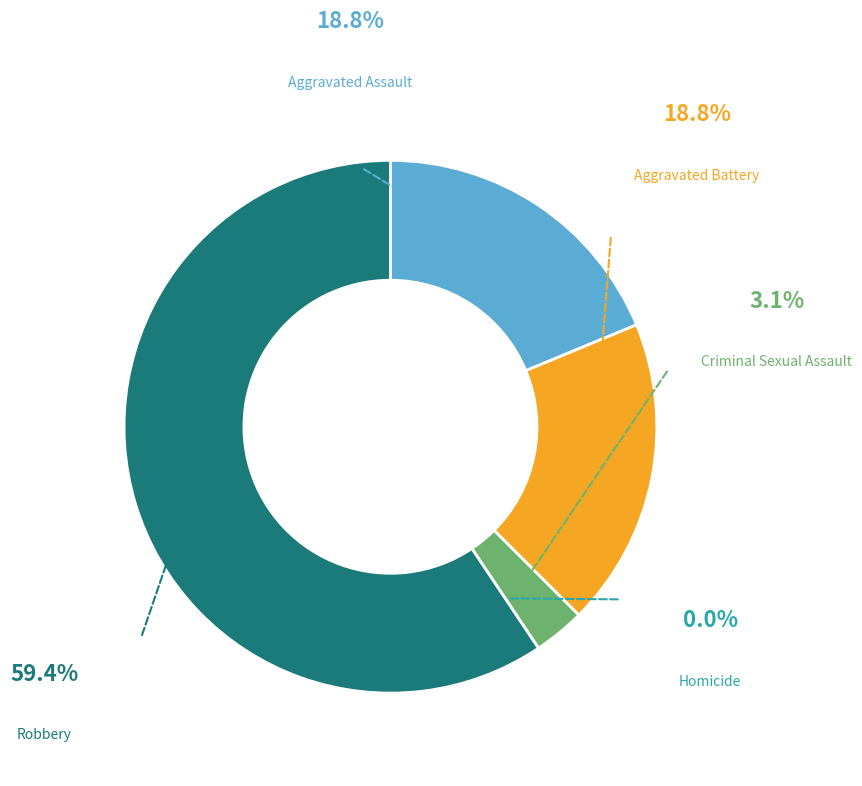

Does Aggravated Assault account for over 50% of the chart?

No